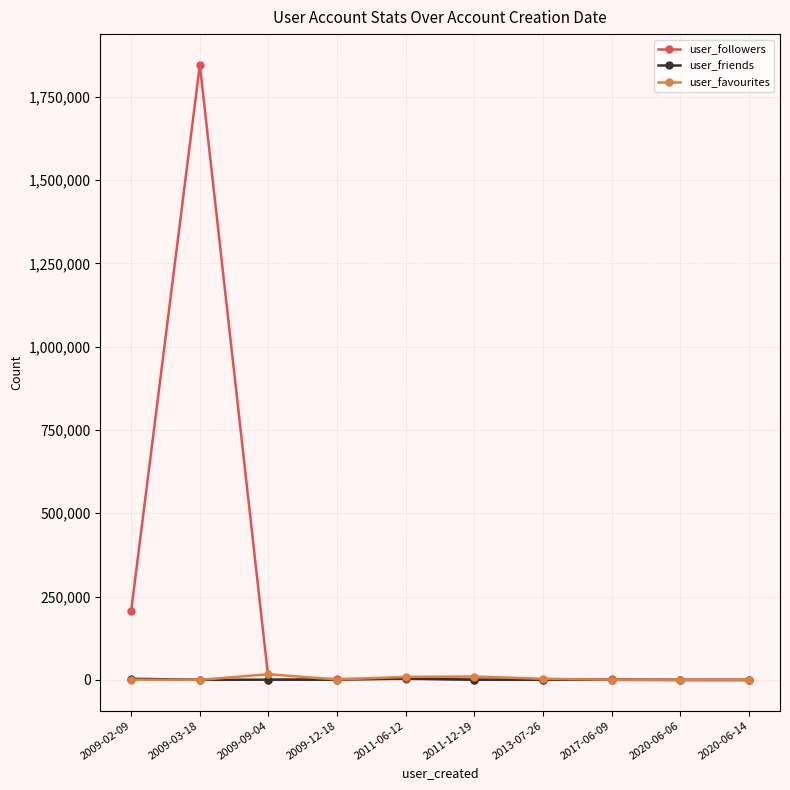

What is the approximate value of user_favourites at 2017-06-09?

703